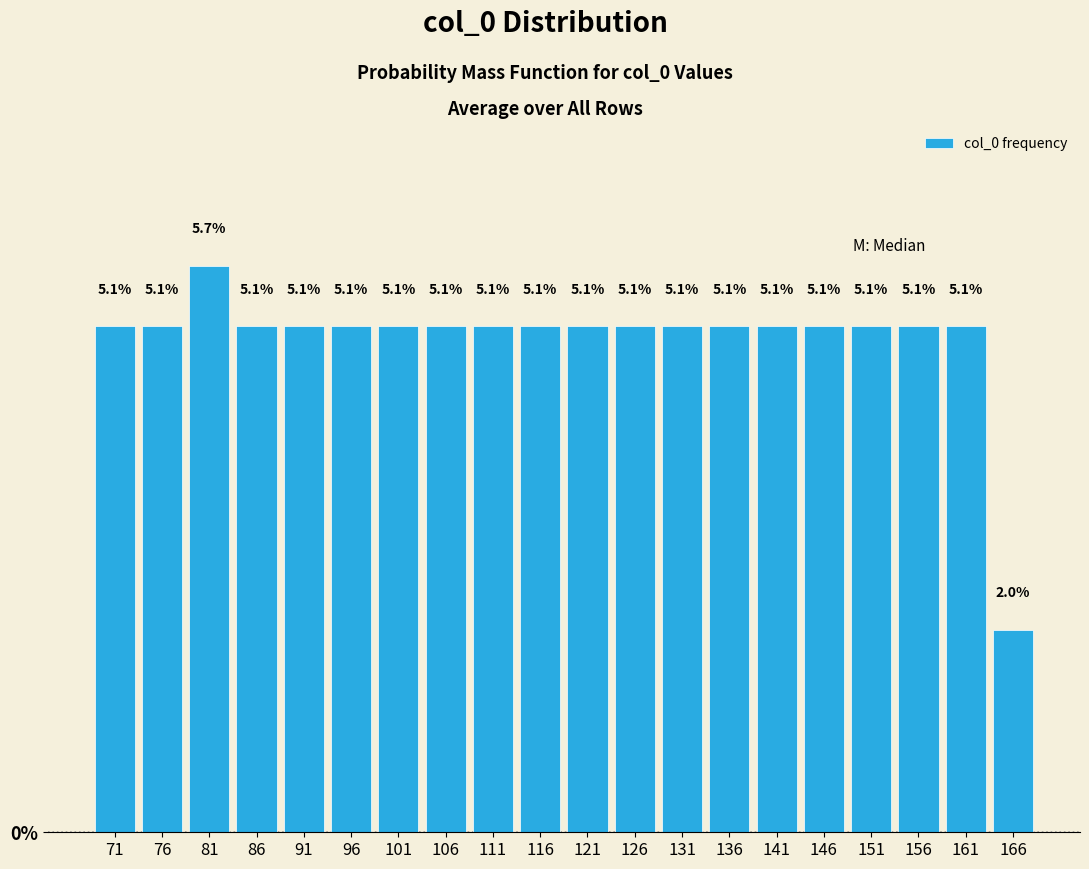

Reading left to right, list all the values displayed in this chart.

71=5.1	76=5.1	81=5.7	86=5.1	91=5.1	96=5.1	101=5.1	106=5.1	111=5.1	116=5.1	121=5.1	126=5.1	131=5.1	136=5.1	141=5.1	146=5.1	151=5.1	156=5.1	161=5.1	166=2.0